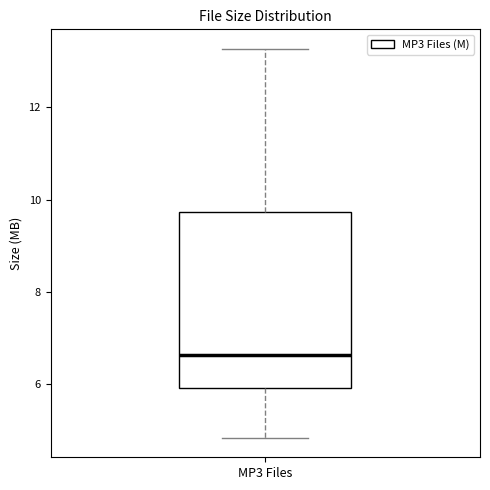

Transcribe this box plot: give where the median line is, the range the box spans, and where the two whiskers end, as read against the y-axis. The values are not printed on the chart, so give them approximately, as read against the axis.

median 6.6, box 6.0 to 9.8, whiskers 4.8 to 13.2